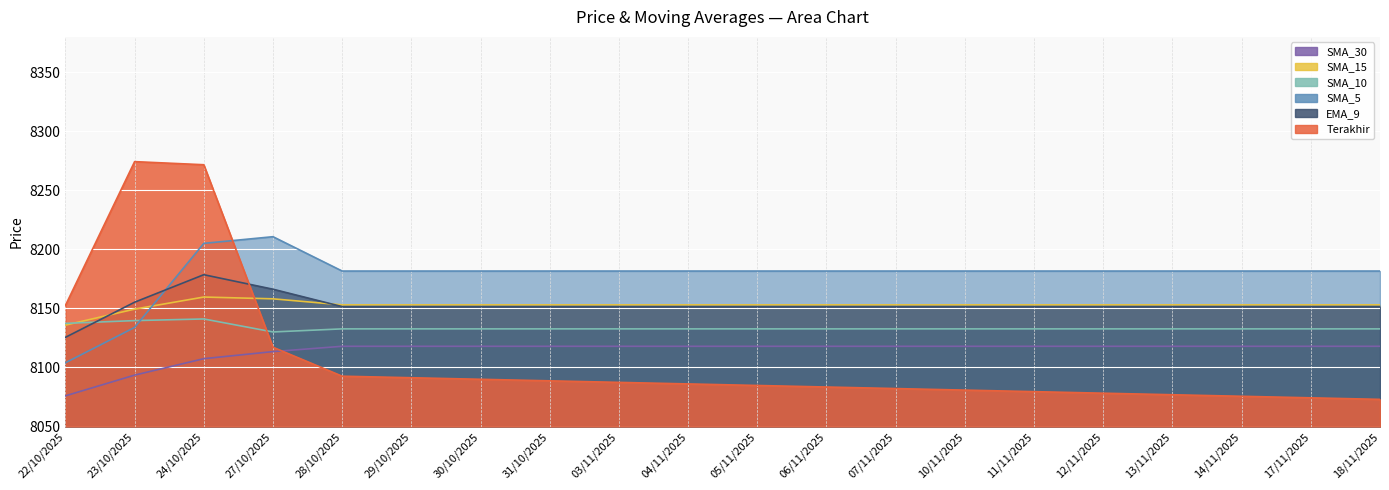

Reading right to left, transcribe all the data shown in this chart.

Terakhir: 8073.0	8074.3	8075.6	8076.9	8078.2	8079.5	8080.8	8082.2	8083.5	8084.8	8086.1	8087.4	8088.7	8090.0	8091.3	8092.6	8117.2	8271.7	8274.4	8152.6
EMA_9: 8151.6	8151.6	8151.6	8151.6	8151.6	8151.6	8151.6	8151.6	8151.6	8151.6	8151.6	8151.6	8151.6	8151.6	8151.6	8151.6	8166.3	8178.6	8155.3	8125.5
SMA_5: 8181.7	8181.7	8181.7	8181.7	8181.7	8181.7	8181.7	8181.7	8181.7	8181.7	8181.7	8181.7	8181.7	8181.7	8181.7	8181.7	8210.8	8205.1	8133.9	8104.0
SMA_10: 8132.7	8132.7	8132.7	8132.7	8132.7	8132.7	8132.7	8132.7	8132.7	8132.7	8132.7	8132.7	8132.7	8132.7	8132.7	8132.7	8130.1	8141.1	8139.7	8137.4
SMA_15: 8153.0	8153.0	8153.0	8153.0	8153.0	8153.0	8153.0	8153.0	8153.0	8153.0	8153.0	8153.0	8153.0	8153.0	8153.0	8153.0	8158.2	8159.7	8149.4	8135.9
SMA_30: 8118.0	8118.0	8118.0	8118.0	8118.0	8118.0	8118.0	8118.0	8118.0	8118.0	8118.0	8118.0	8118.0	8118.0	8118.0	8118.0	8113.5	8107.5	8093.5	8076.0